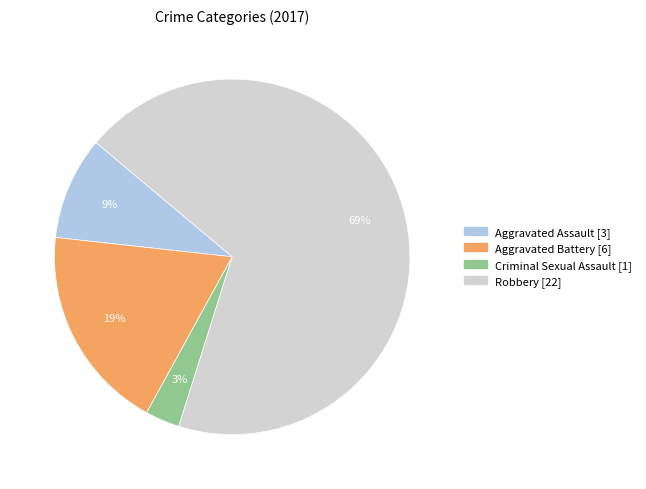

The Aggravated Assault slice represents 3% of the pie. True or false?

False